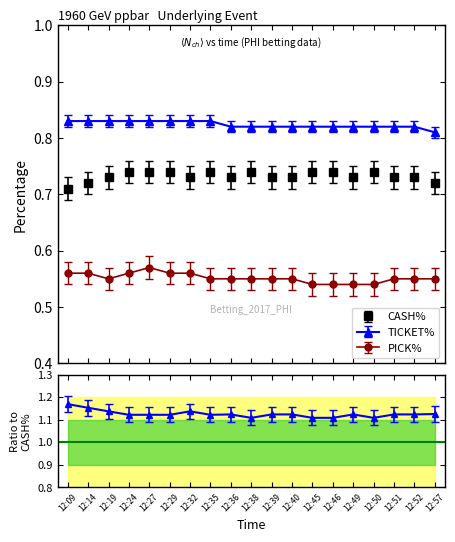

True or false: CASH% has more than 1 points higher than both neighbors.

True